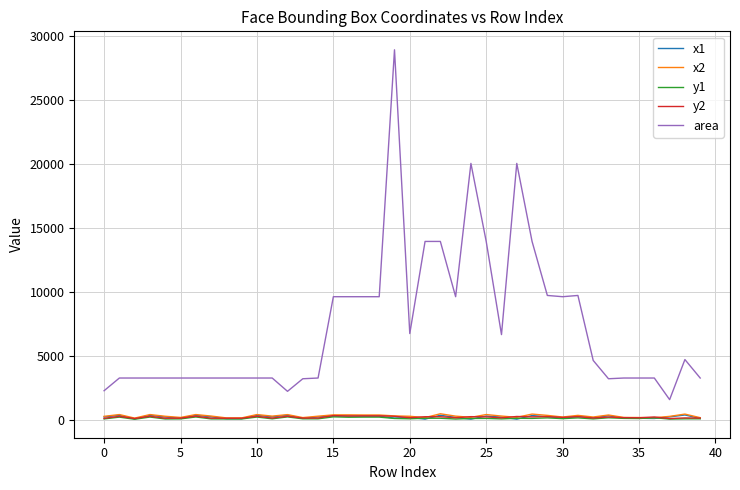

What is the greatest value displayed?

28900